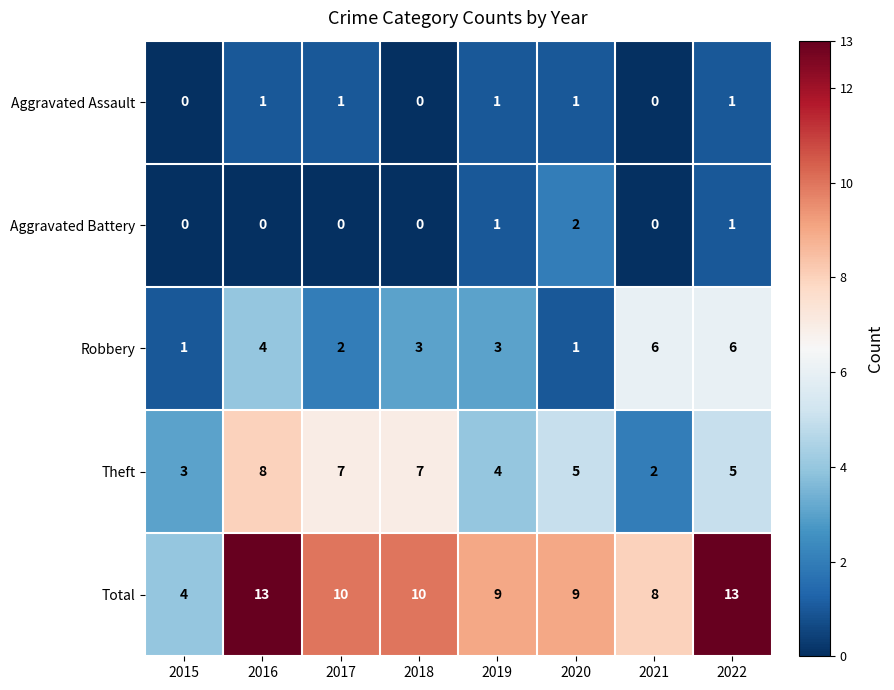

What is the difference between the Total values at 2021 and 2015?

4